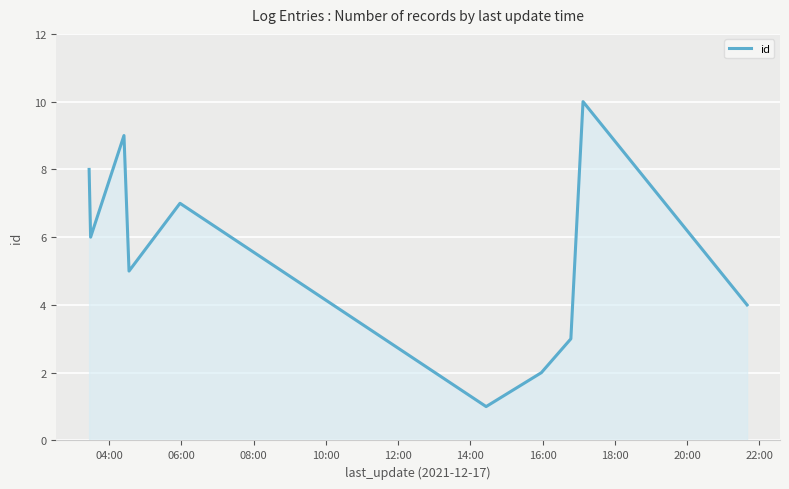

What is the maximum value shown in the chart?

10